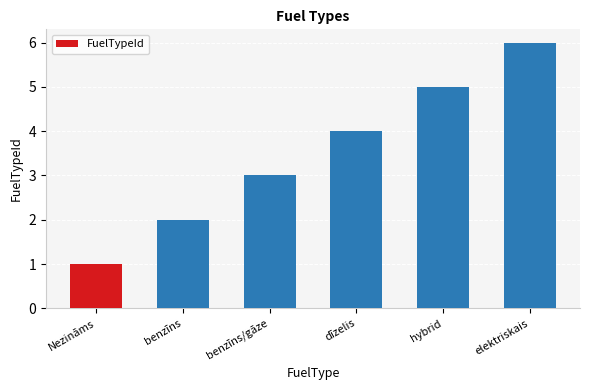

Reading left to right, list all the values displayed in this chart.

1	2	3	4	5	6